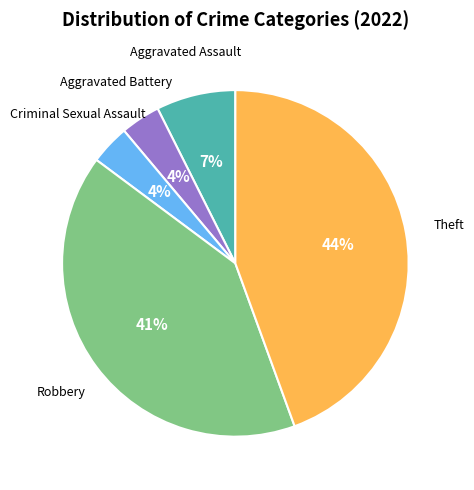

Between Aggravated Battery and Aggravated Assault, which is larger?

Aggravated Assault